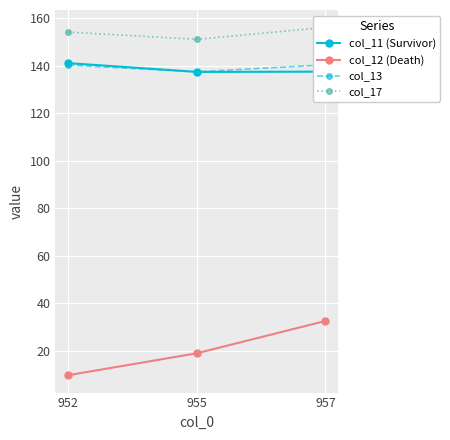

Rank the series by their maximum value, from lowest to highest.

col_12 (Death), col_13, col_11 (Survivor), col_17